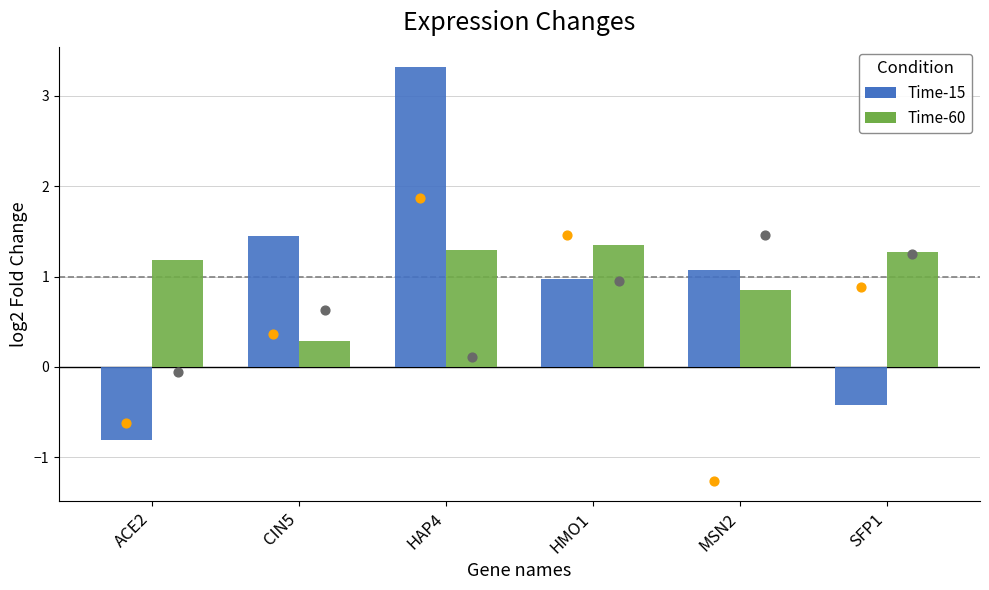

Which series has the largest Y range (max minus min)?

Time-15